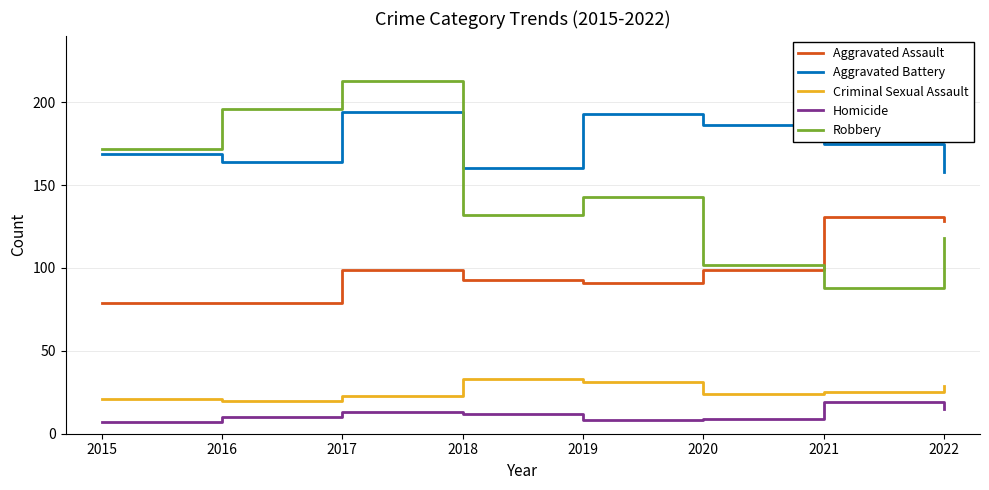

What is the sum of the Homicide values at 2015 and 2016?

17